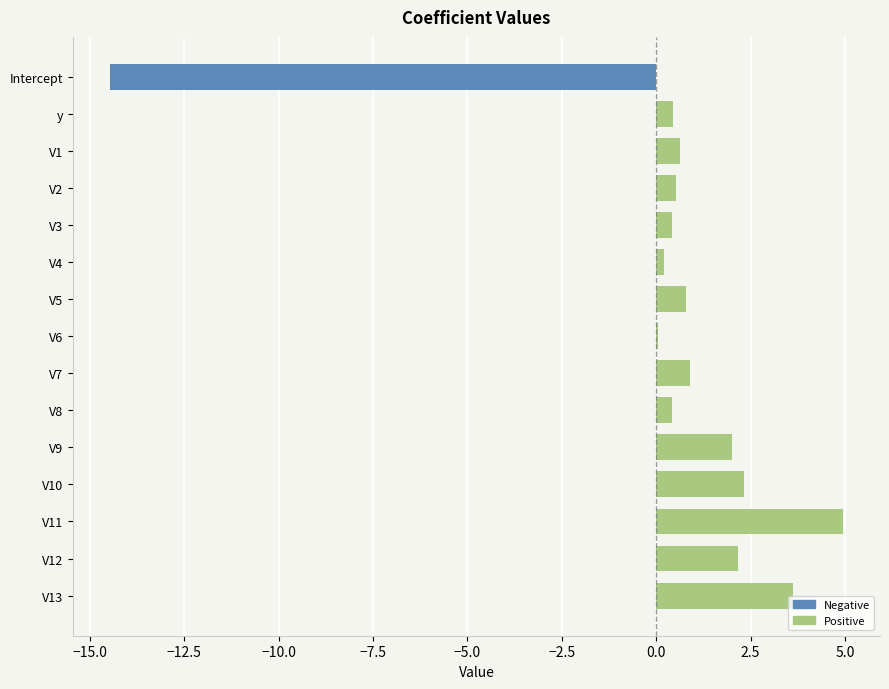

What is the difference between the maximum and minimum values in the Positive series?

5.0